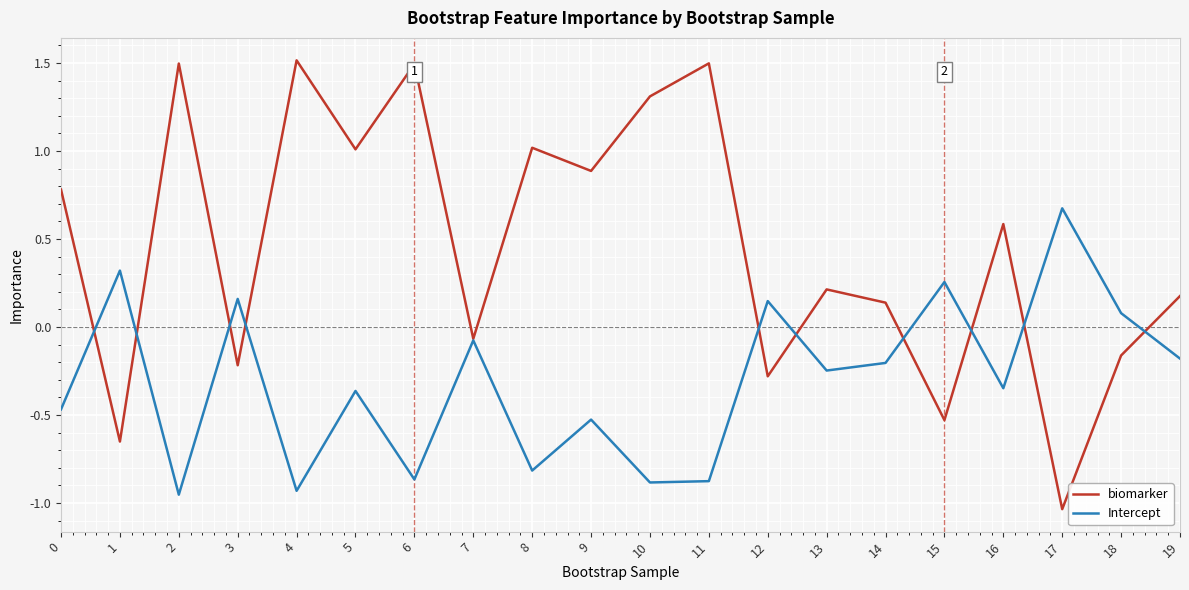

Which series has the largest range (max minus min)?

biomarker